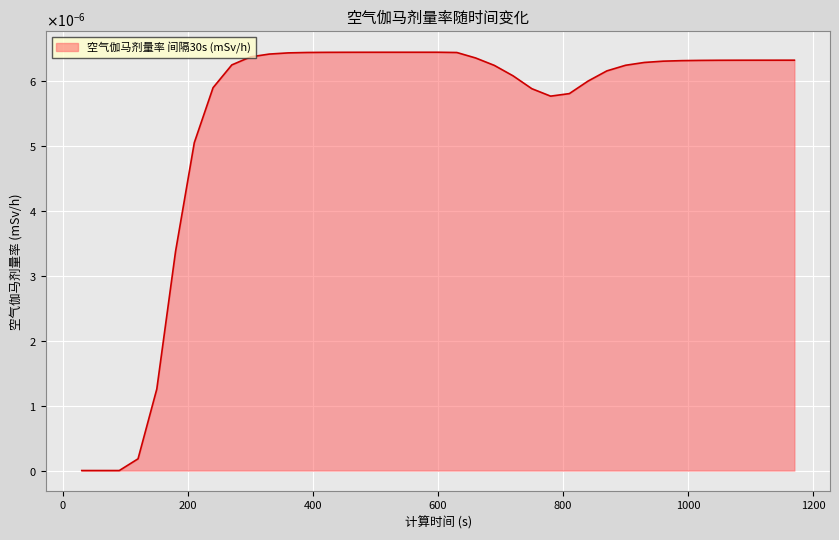

Does the chart display data point markers on the line(s)?

No